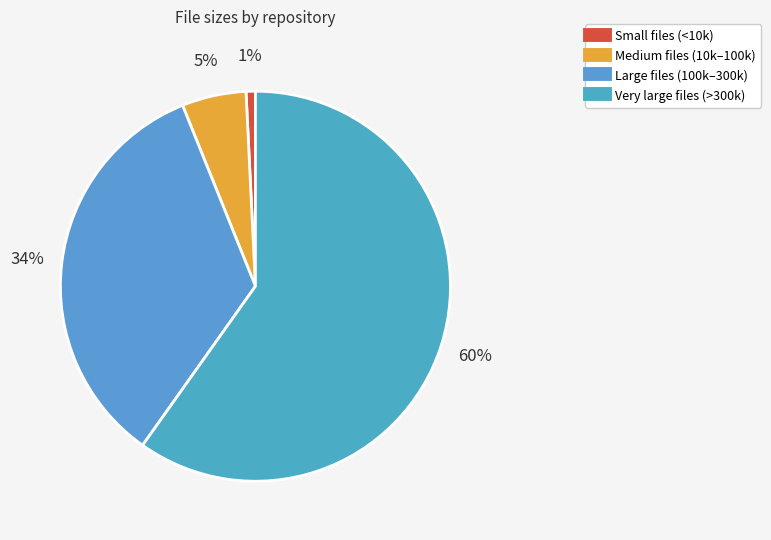

How many slices are in this pie chart?

4